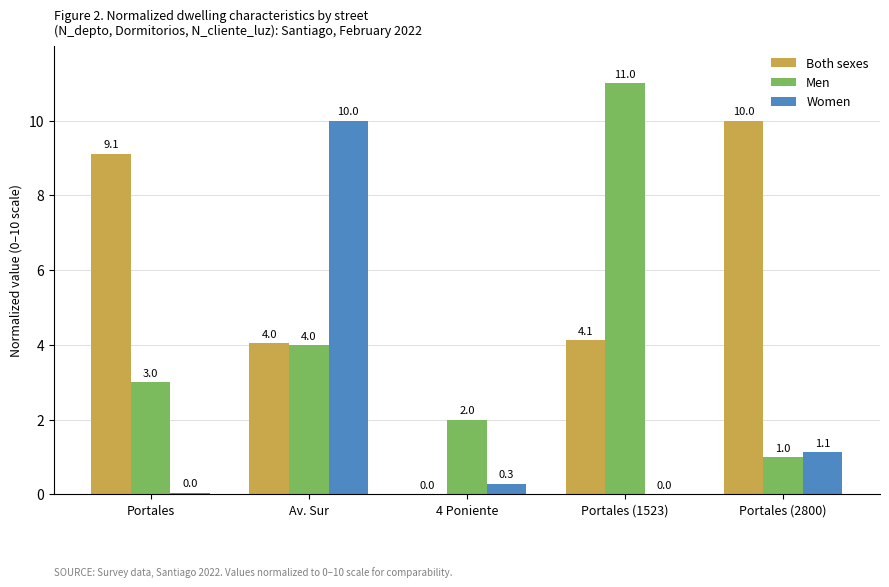

What is the maximum value shown in the chart?

11.0